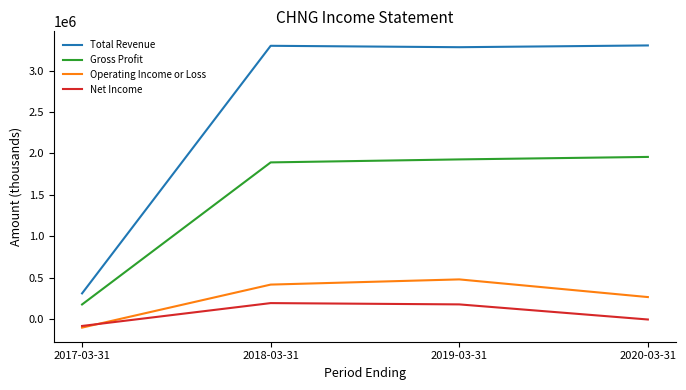

Is the value of Operating Income or Loss at 2020-03-31 greater than the value of Gross Profit at 2017-03-31?

Yes